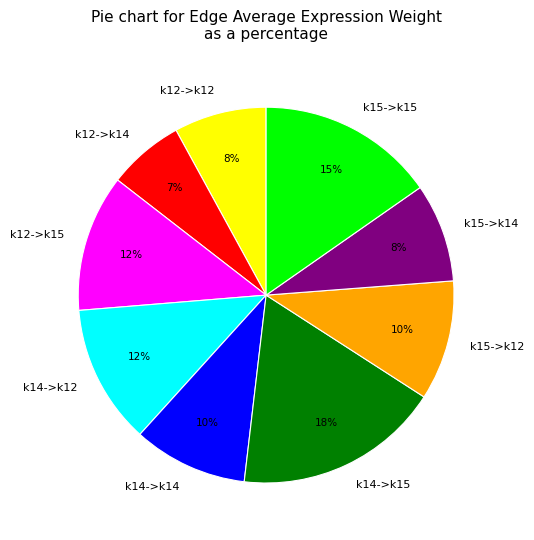

To the nearest percent, what is the difference between the largest and smallest slice percentages?

11%